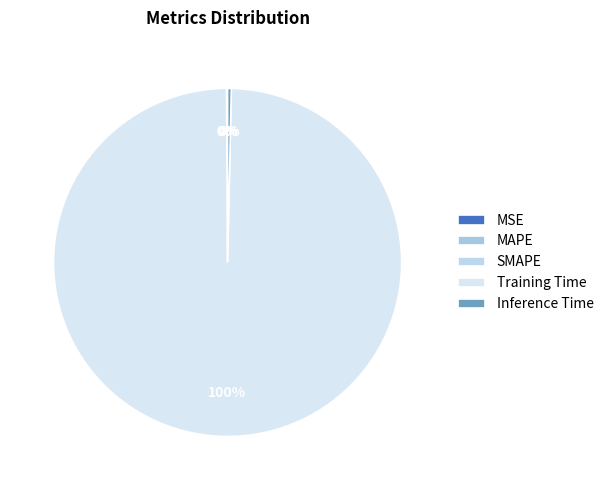

Between MAPE and Inference Time, which is larger?

Inference Time